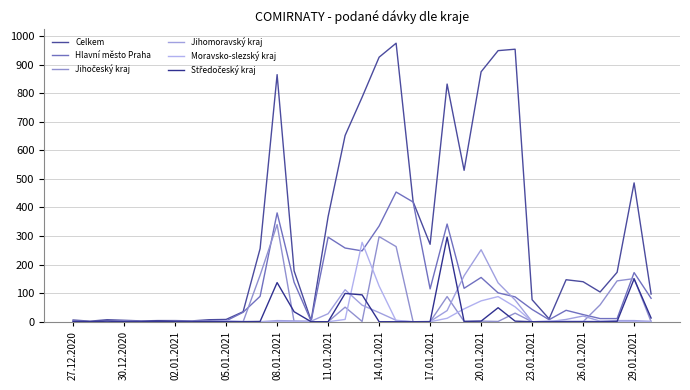

How many lines are shown in the chart?

6